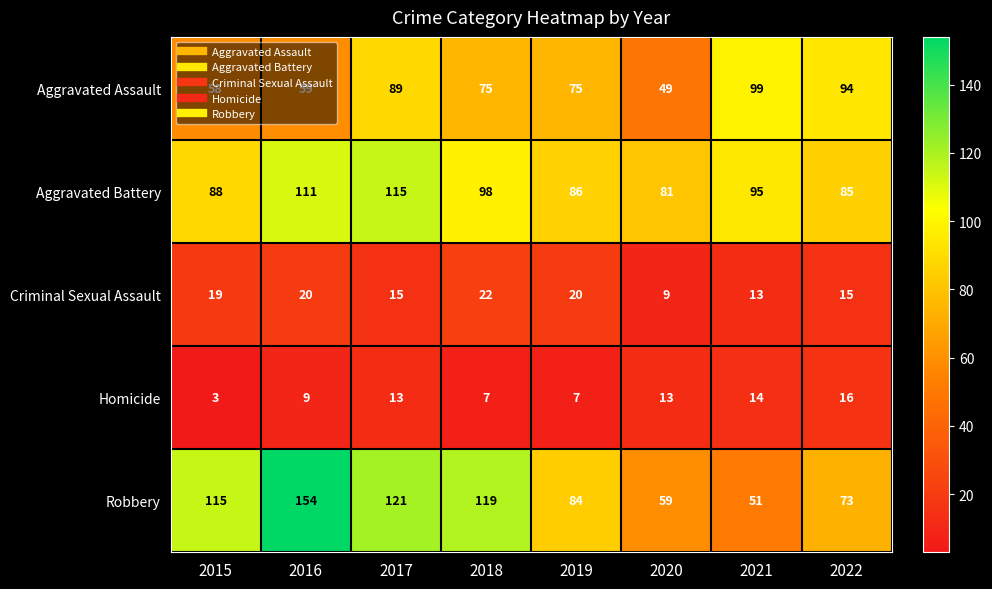

What is the greatest value displayed?

154